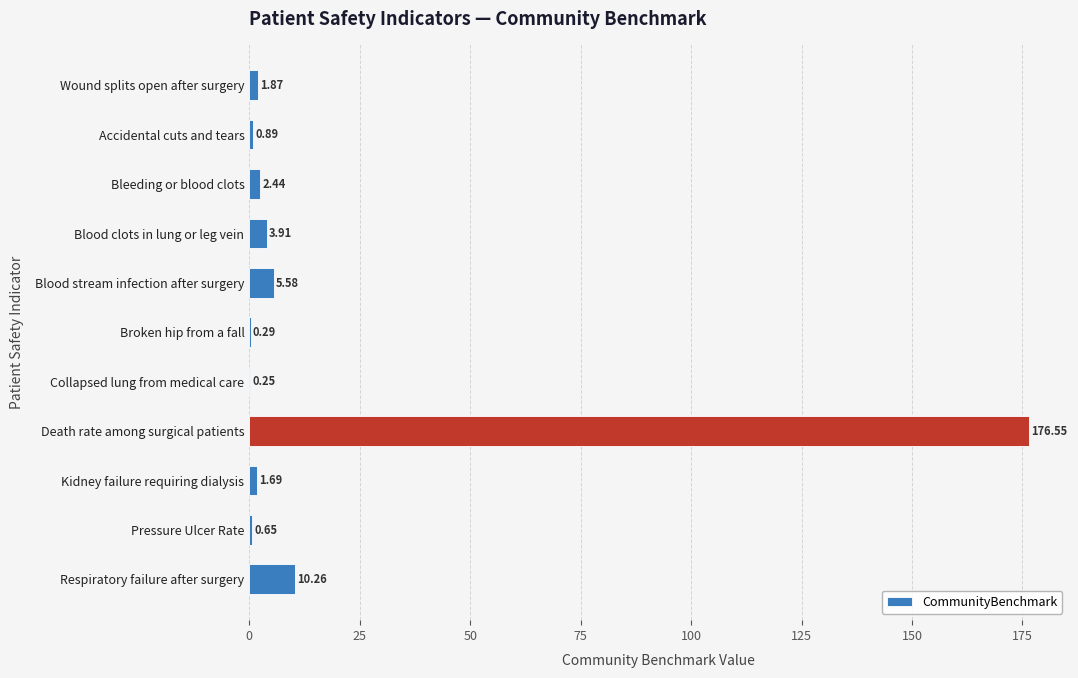

What is the sum of all values?

204.4